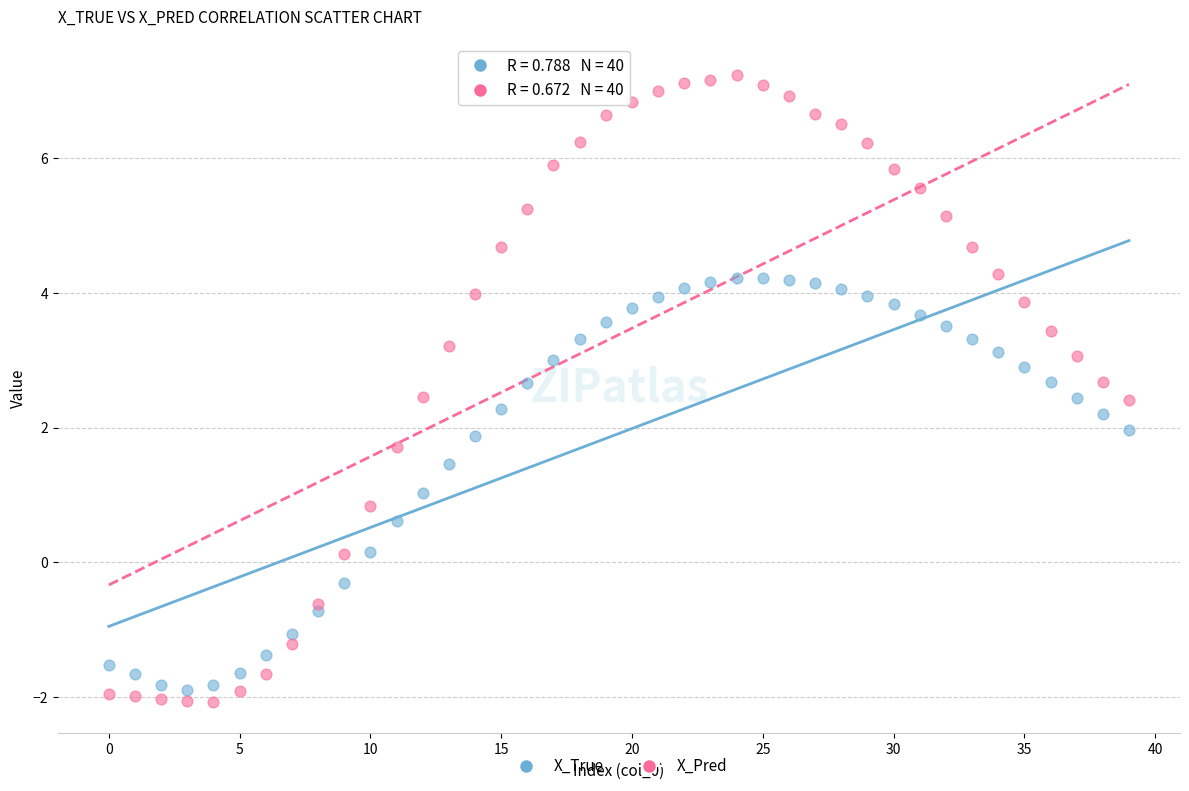

Which series has the widest spread of Y values?

X_Pred